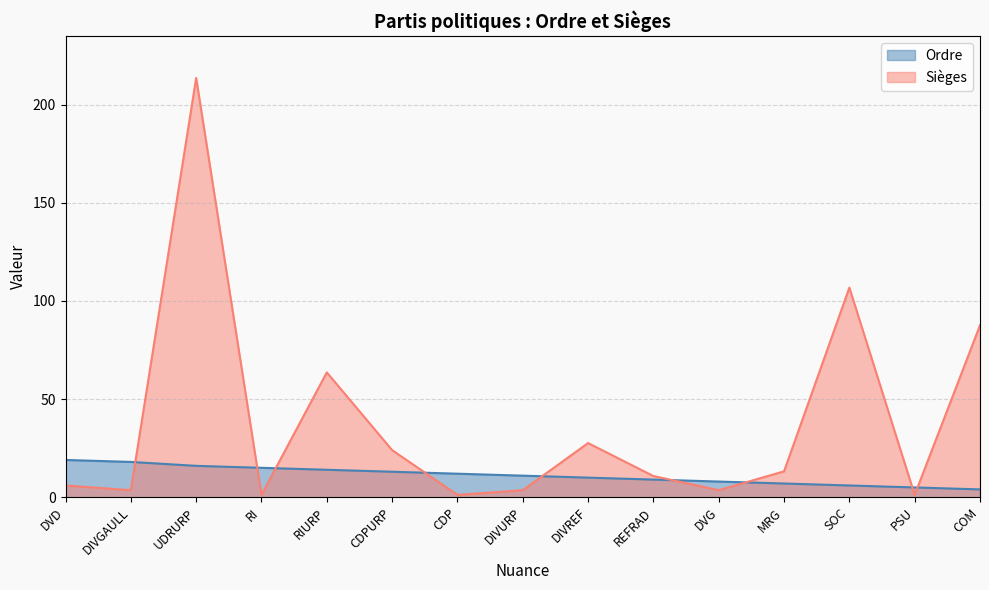

What is the greatest value displayed?

213.6